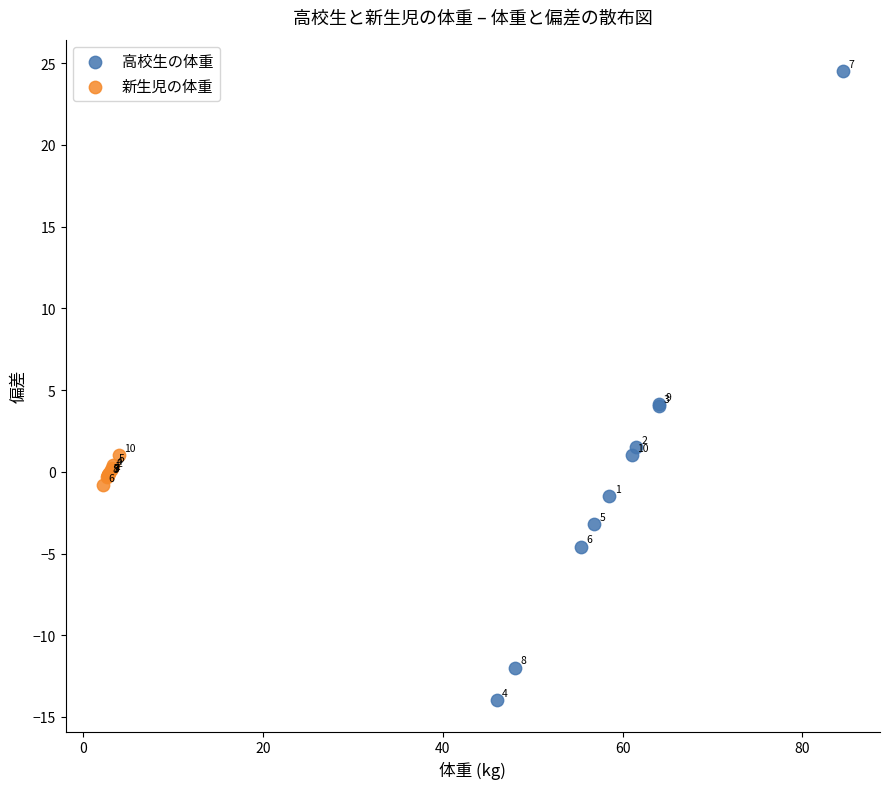

Which series reaches the maximum Y coordinate?

高校生の体重